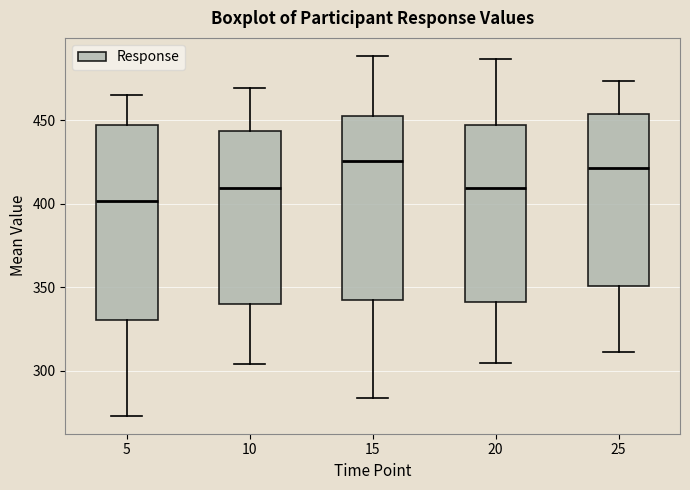

Reading left to right, read every box against the y-axis: the position of its median line, the range the box covers, and the ends of its whiskers. The values are not printed on the chart, so give them approximately, as read against the axis.

5: median 400, box 330 to 445, whiskers 275 to 465
10: median 410, box 340 to 445, whiskers 305 to 470
15: median 425, box 340 to 455, whiskers 285 to 490
20: median 410, box 340 to 445, whiskers 305 to 485
25: median 420, box 350 to 455, whiskers 310 to 475